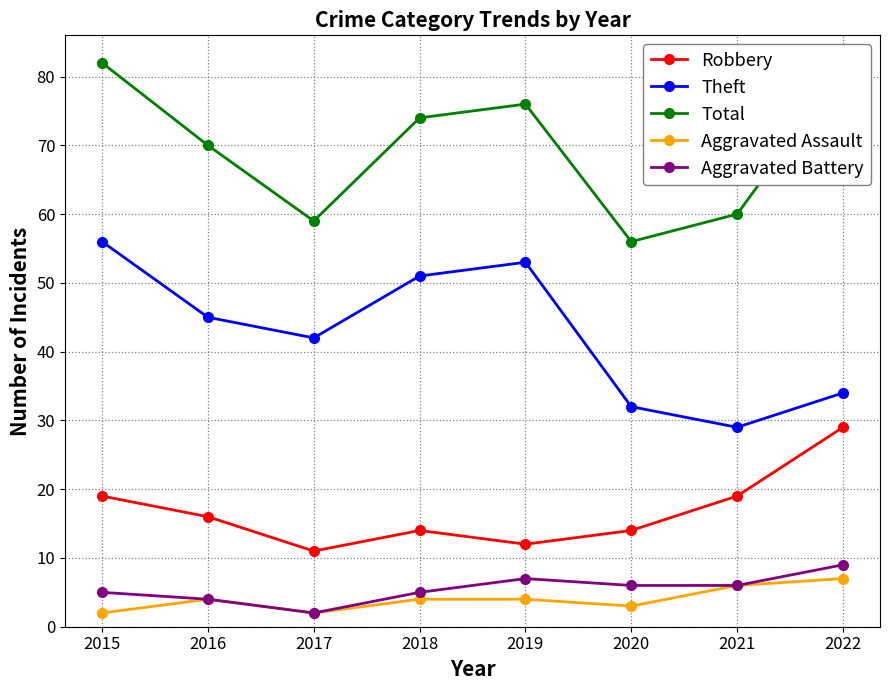

What is the difference between the Total values at 2020 and 2019?

20